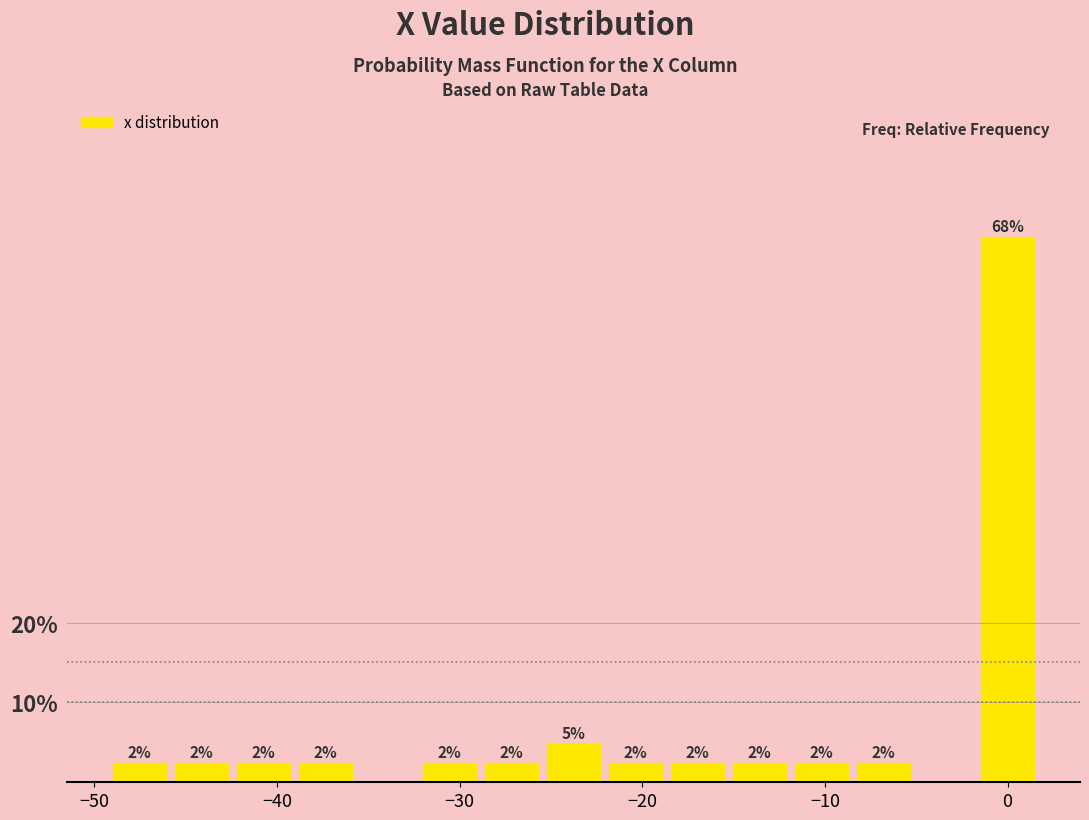

Read against the x-axis, roughly where is the centre of the tallest bar?

0